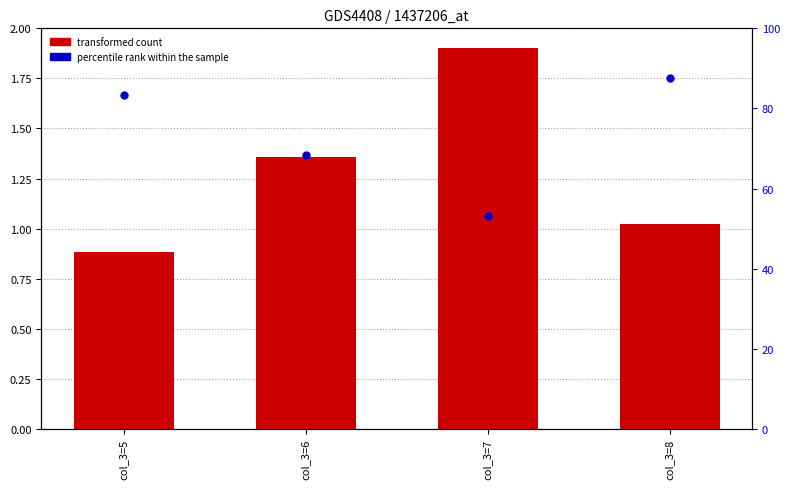

Which series has the largest total across all categories?

percentile rank within the sample